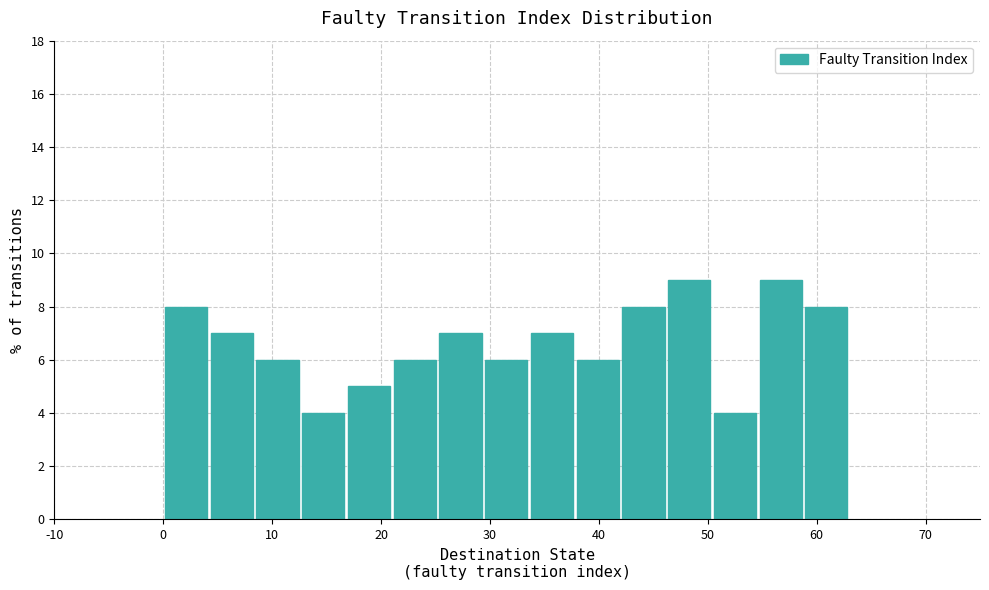

How tall is the bar that spans 42.0 to 46.2 on the x-axis? Neither the bar edges nor the heights are printed on the chart, so give them approximately, as read against the axes.

8